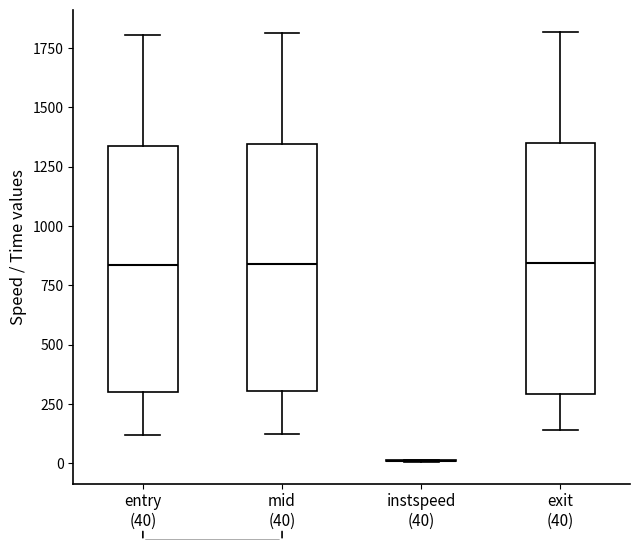

Reading left to right, read every box against the y-axis: the position of its median line, the range the box covers, and the ends of its whiskers. The values are not printed on the chart, so give them approximately, as read against the axis.

entry (40): median 850, box 300 to 1350, whiskers 100 to 1800
mid (40): median 850, box 300 to 1350, whiskers 100 to 1800
instspeed (40): box collapsed to a line at 0, whiskers 0 to 0
exit (40): median 850, box 300 to 1350, whiskers 150 to 1800